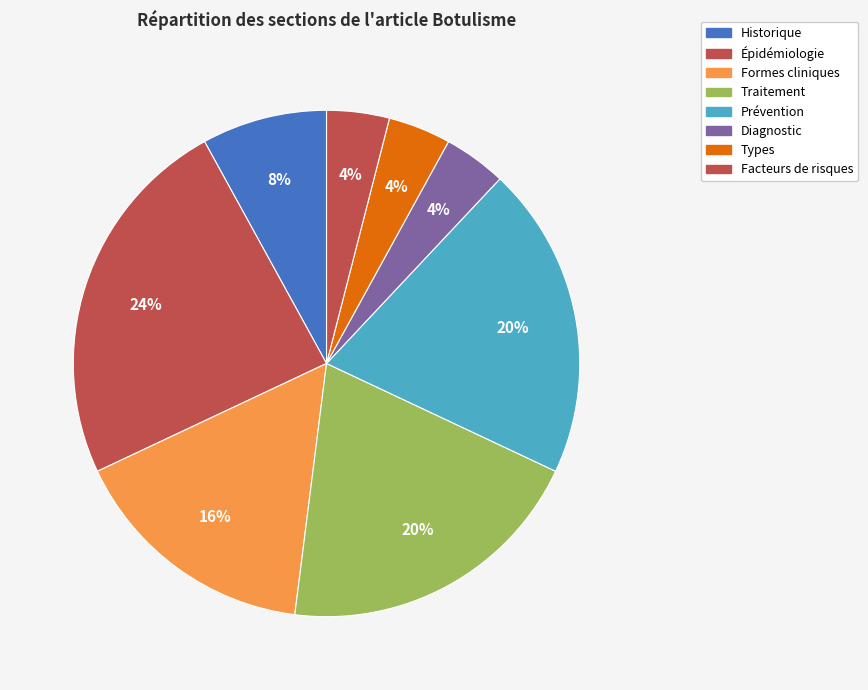

True or false: Historique accounts for 1% of the total.

False